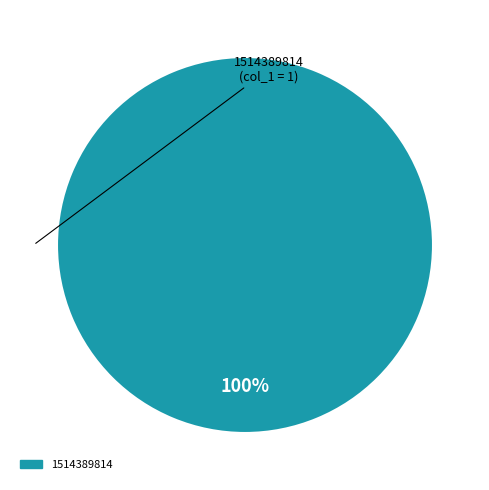

Does any single category account for the majority?

Yes